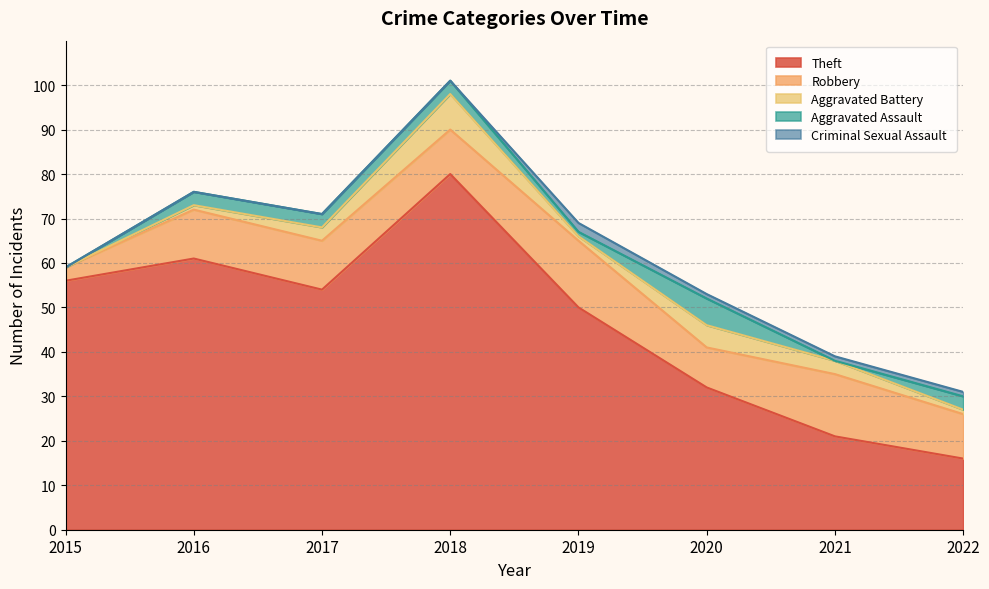

At which label does Robbery first exceed 11?

2019